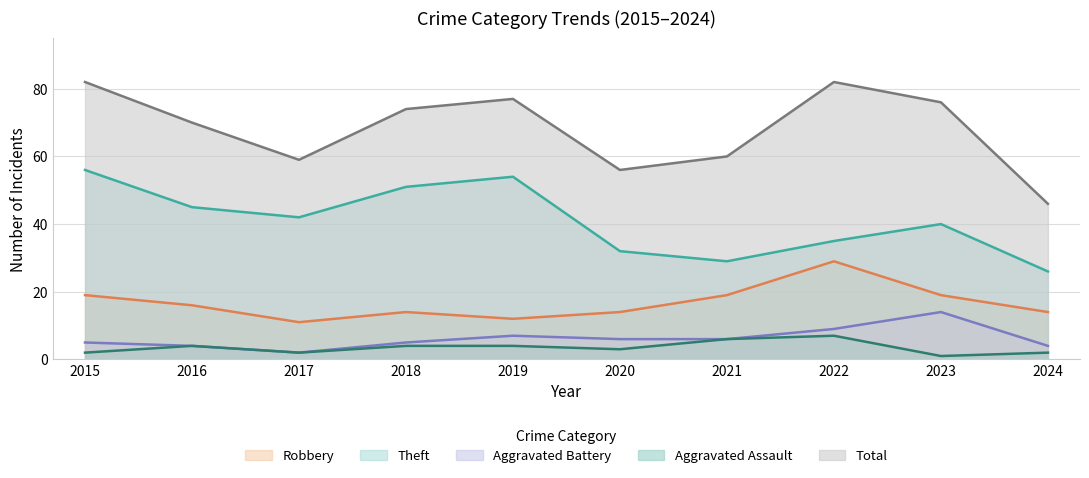

Count the Robbery values in the range 14 to 19.

7